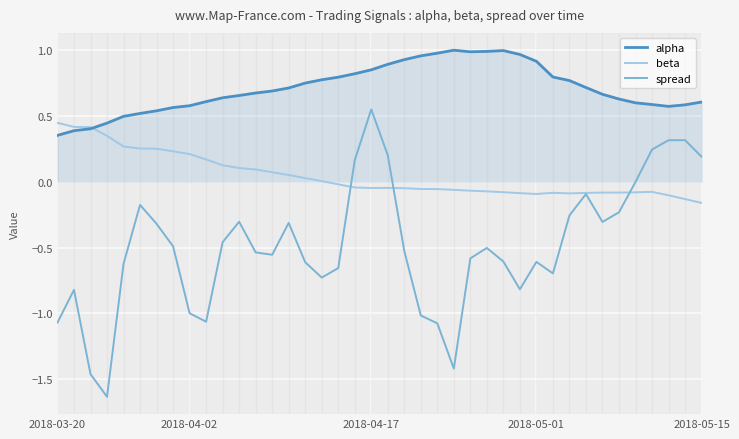

Count the number of data series in this chart.

3